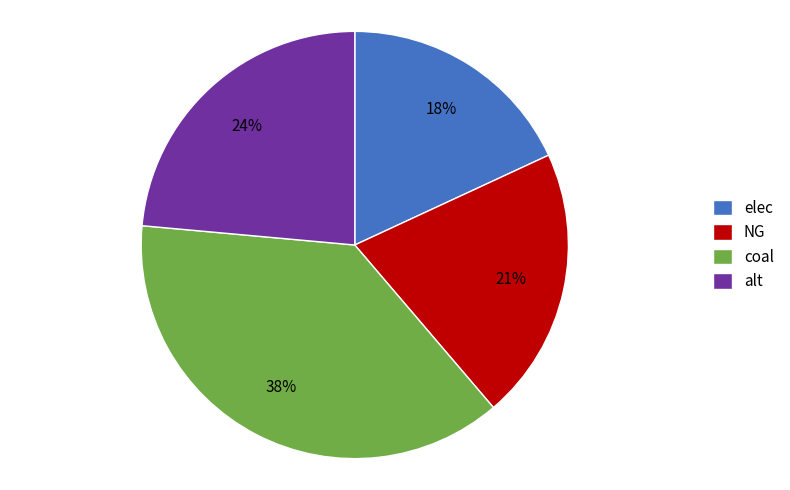

Is there a majority slice in this chart?

No